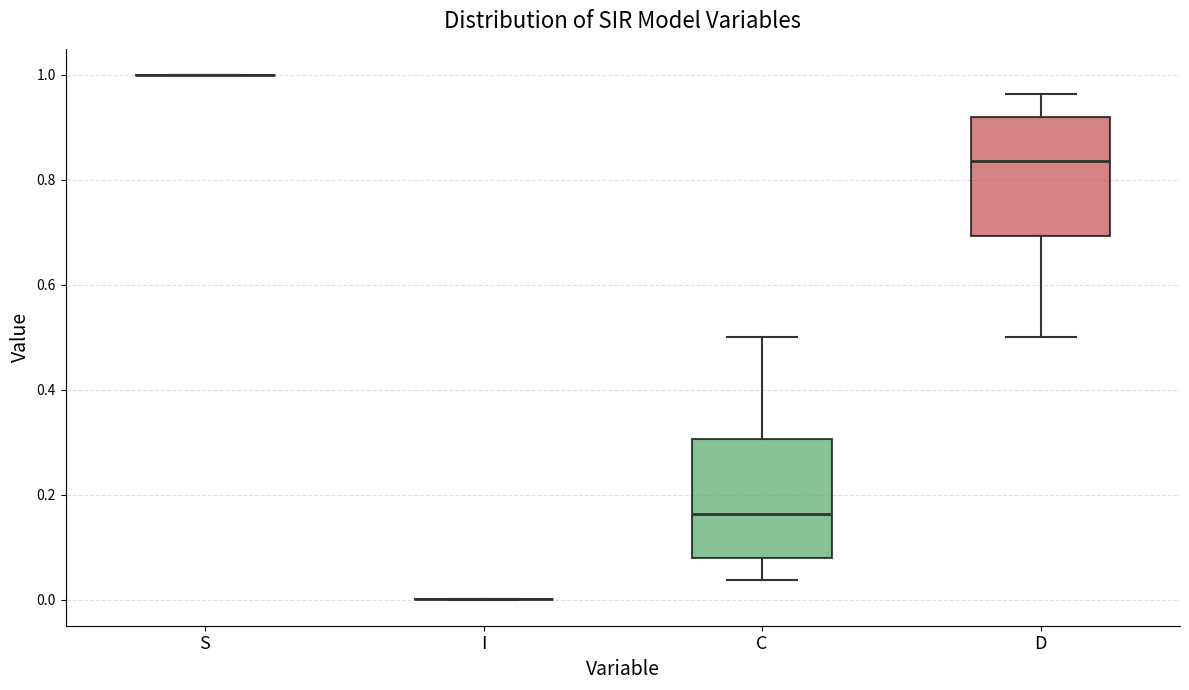

Reading left to right, transcribe this box plot: for each box, give where its median line is, the range the box spans, and where its two whiskers end, as read against the y-axis. The values are not printed on the chart, so give them approximately, as read against the axis.

S: box collapsed to a line at 1.00, whiskers 1.00 to 1.00
I: box collapsed to a line at 0.00, whiskers 0.00 to 0.00
C: median 0.16, box 0.08 to 0.30, whiskers 0.04 to 0.50
D: median 0.84, box 0.70 to 0.92, whiskers 0.50 to 0.96